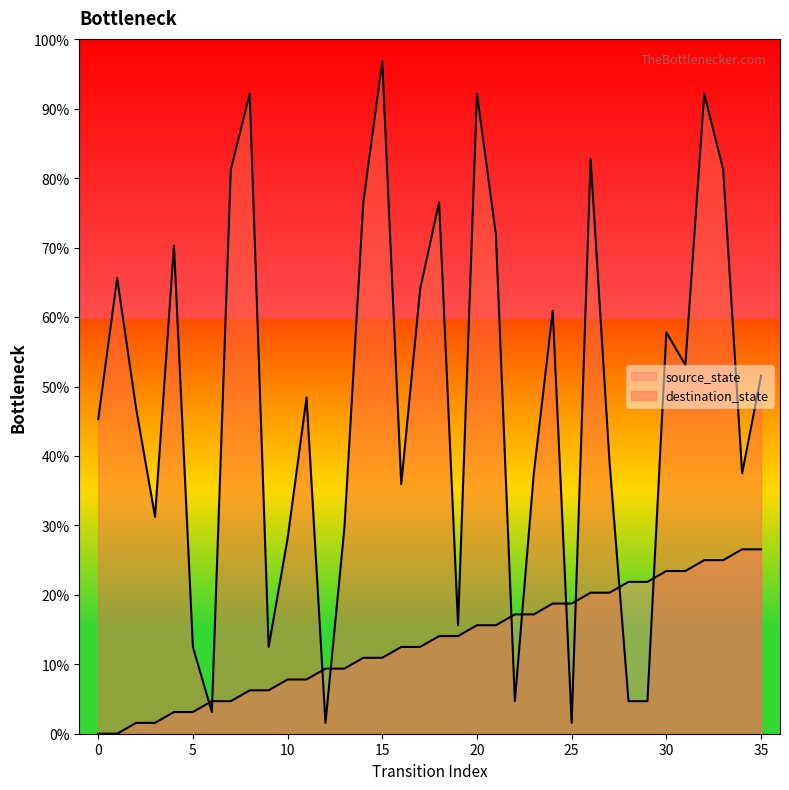

The value of destination_state at 9 is 12.5. True or false?

True